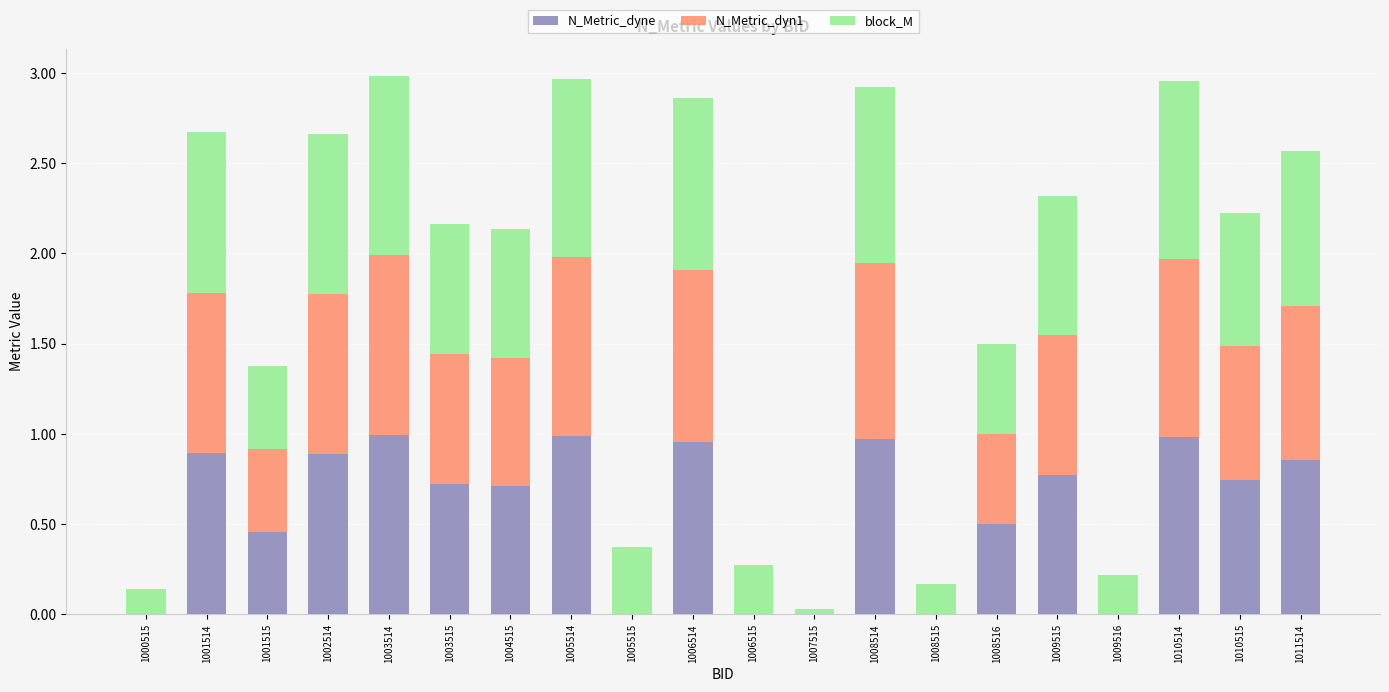

What is the total value across all series at 1009515?

2.3